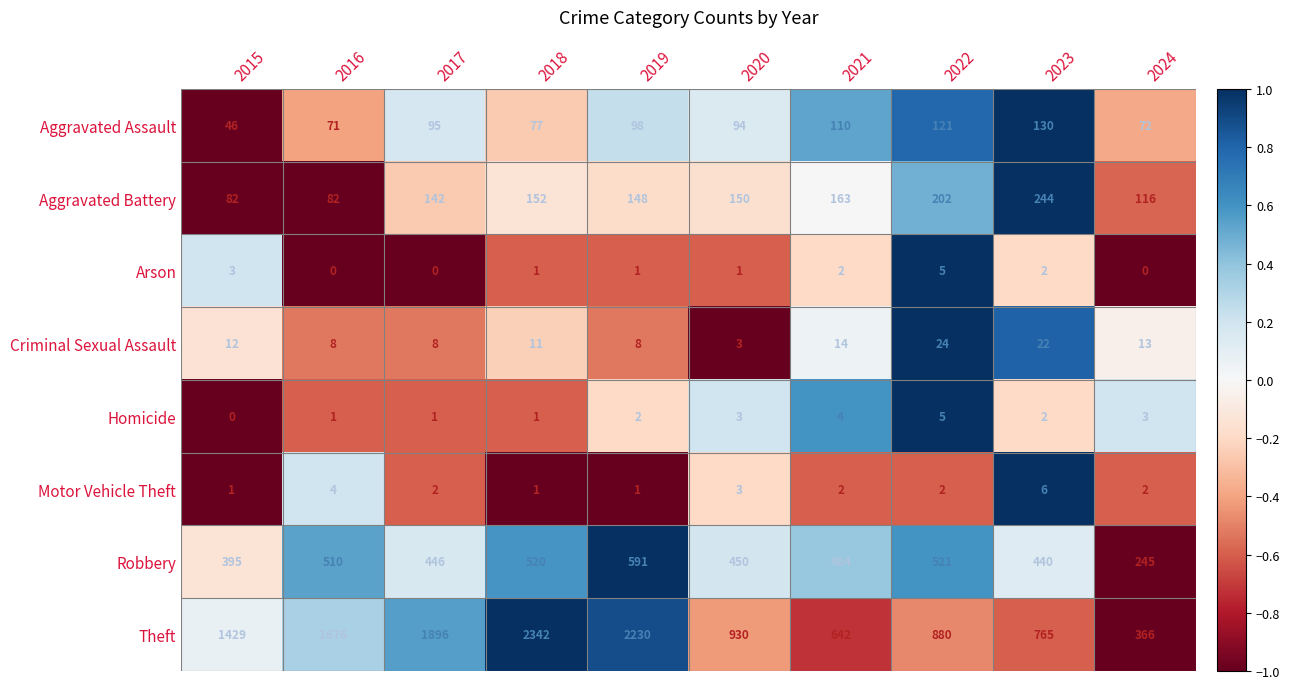

Which series changed the most between 2015 and 2019?

Theft